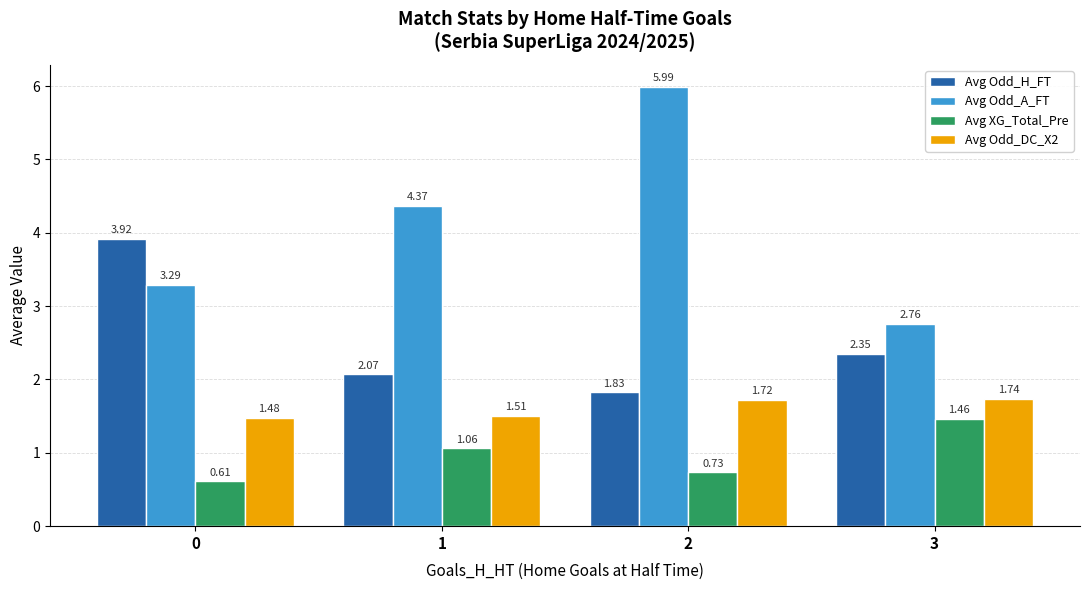

What is the difference between the Avg Odd_A_FT values at 3 and 2?

3.2